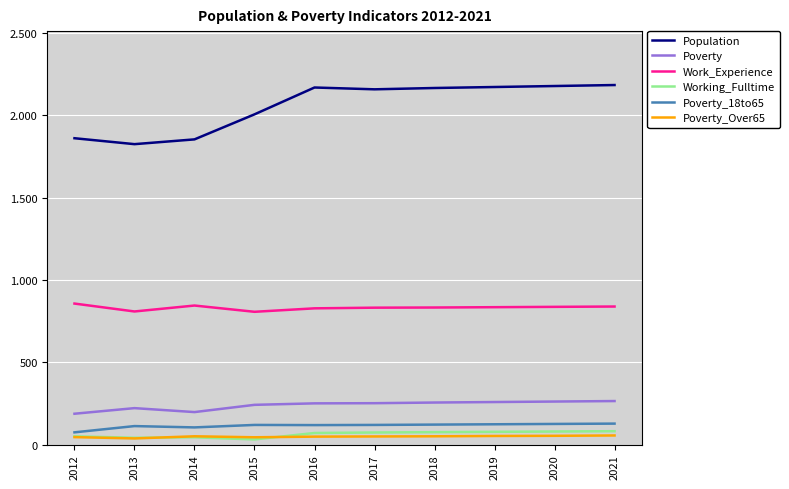

Does the chart display data point markers on the line(s)?

No